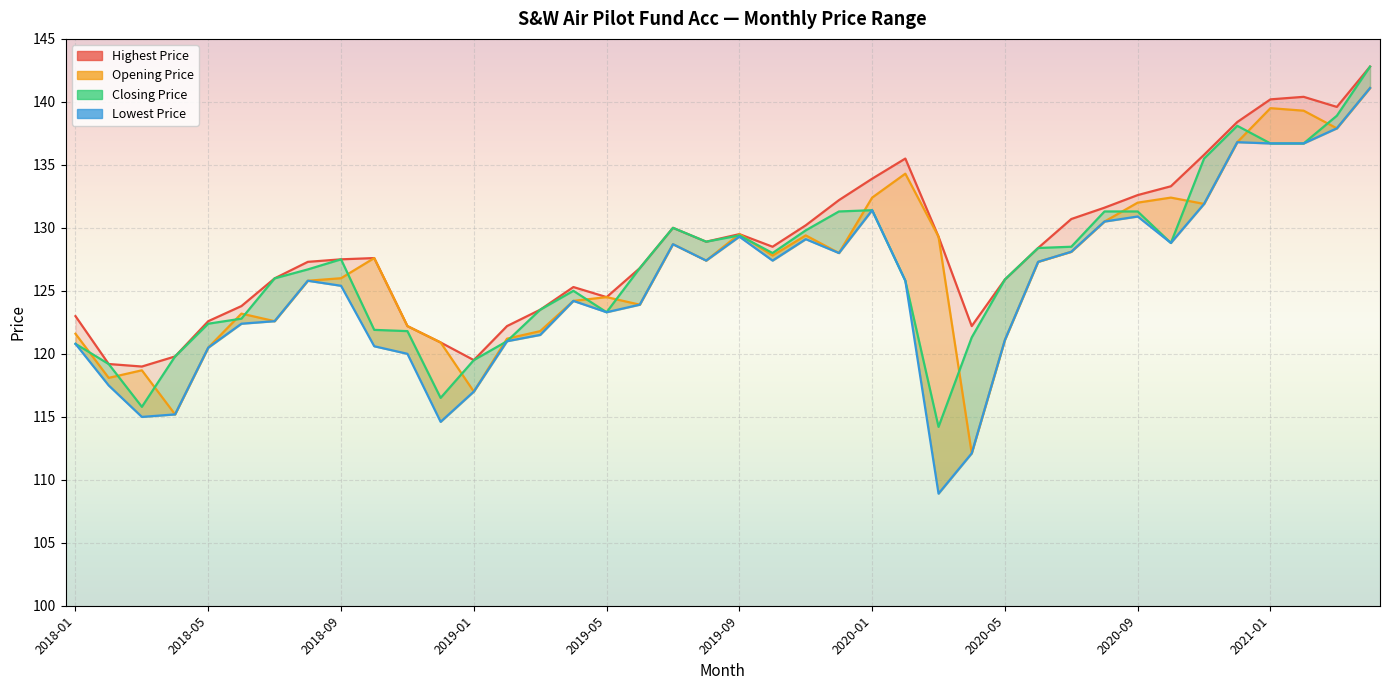

True or false: Lowest Price and Opening Price intersect in this chart.

False